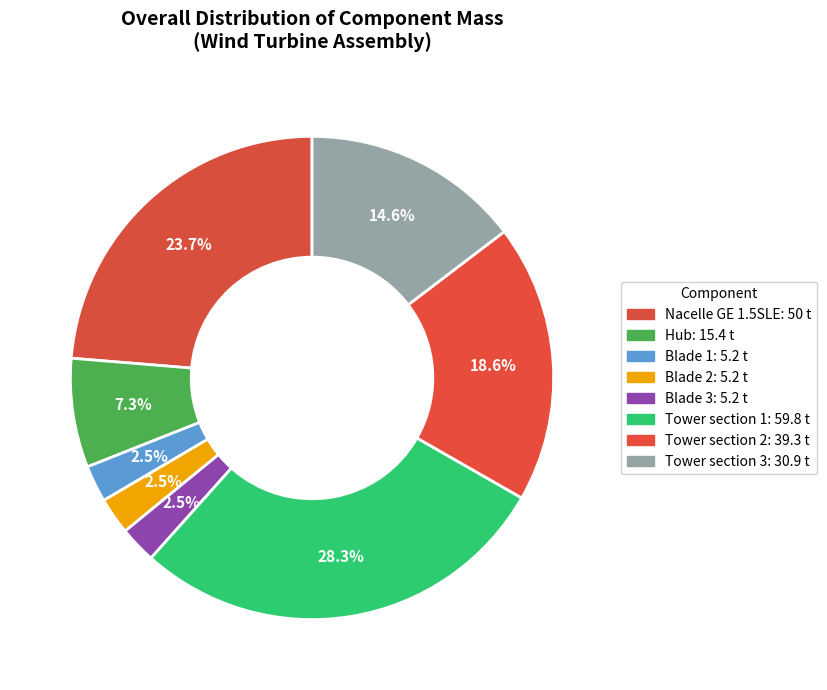

To the nearest percent, what is the difference between the largest and smallest slice percentages?

26%